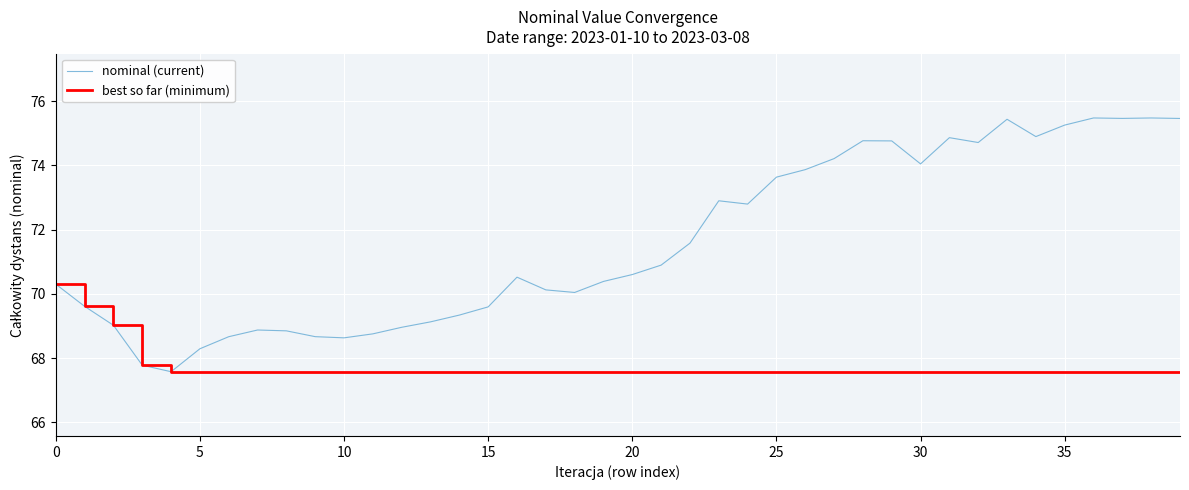

Rank the series by their average value, from lowest to highest.

best so far (minimum), nominal (current)